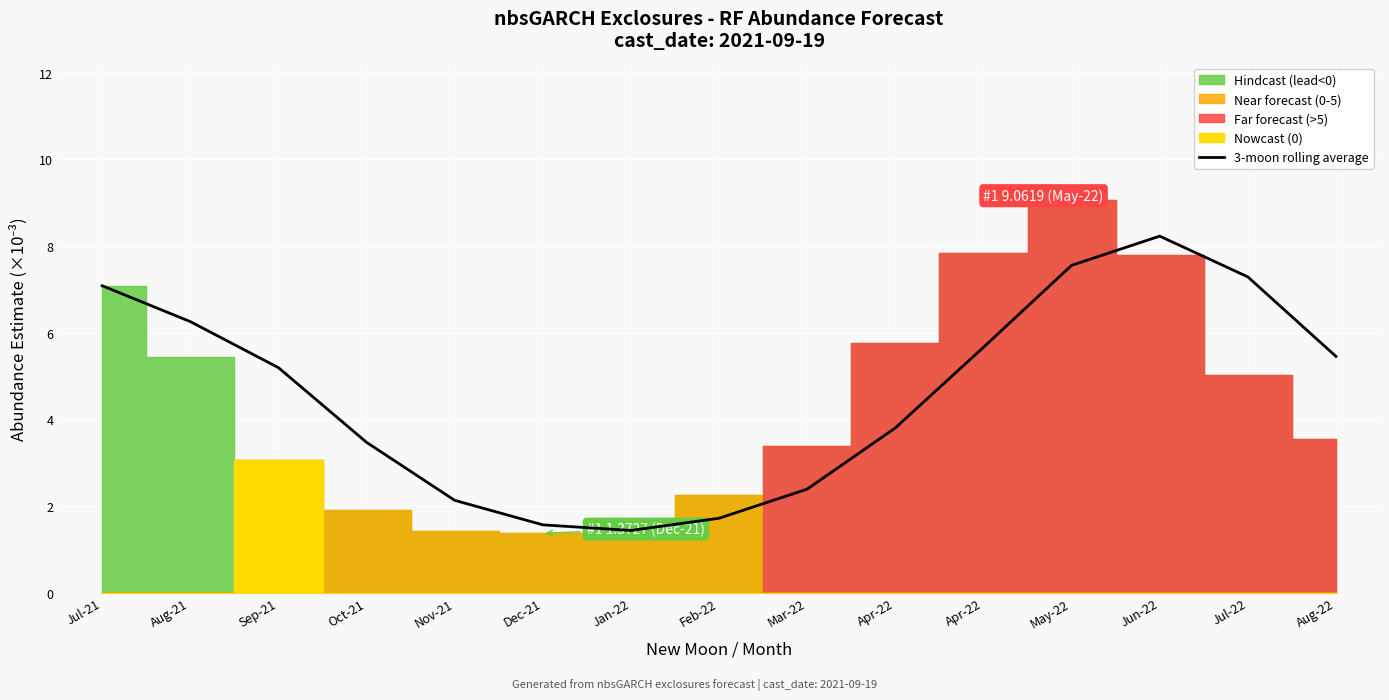

True or false: the data shows 2.4 at Dec-21.

False